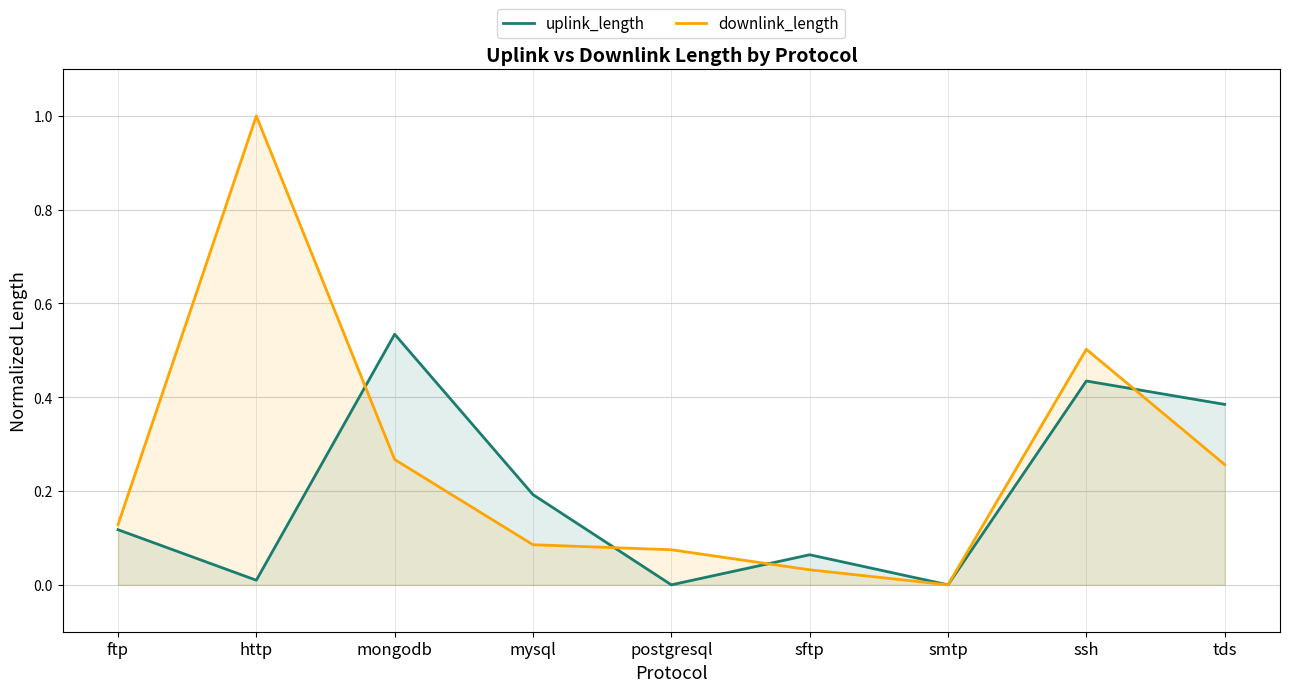

Reading right to left, what are all the values shown in this chart?

uplink_length: 0.4	0.4	0.0	0.1	0.0	0.2	0.5	0.0	0.1
downlink_length: 0.3	0.5	0.0	0.0	0.1	0.1	0.3	1.0	0.1